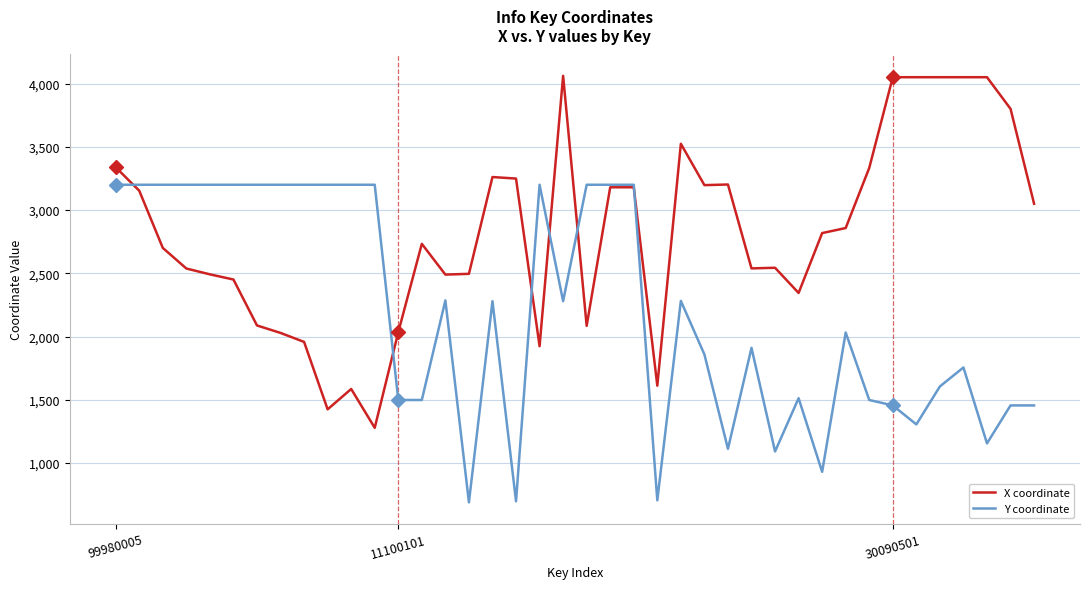

What is the maximum value for Y coordinate?

3200